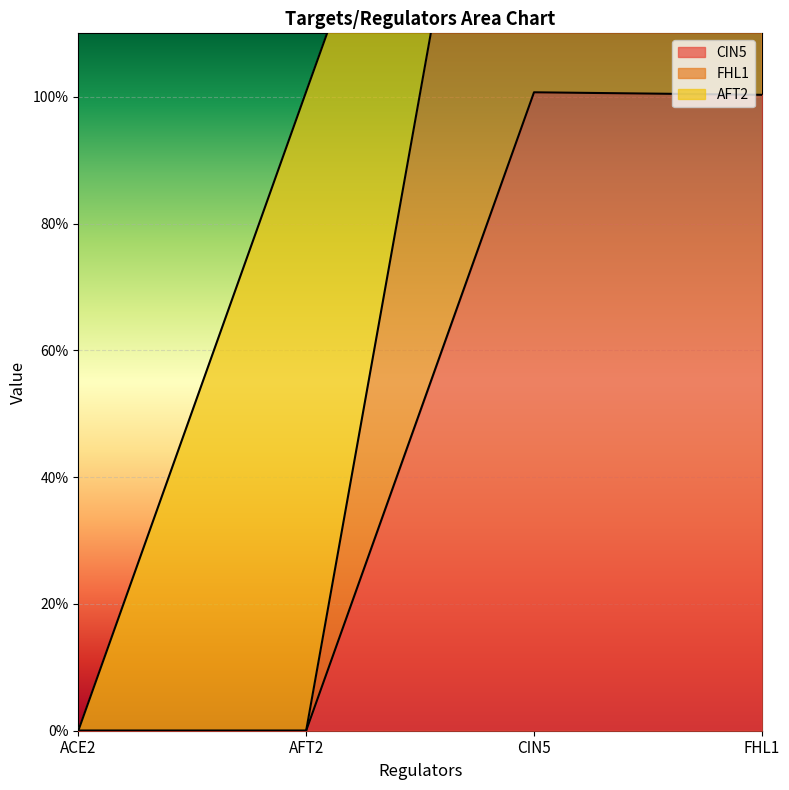

True or false: CIN5 and FHL1 intersect in this chart.

False